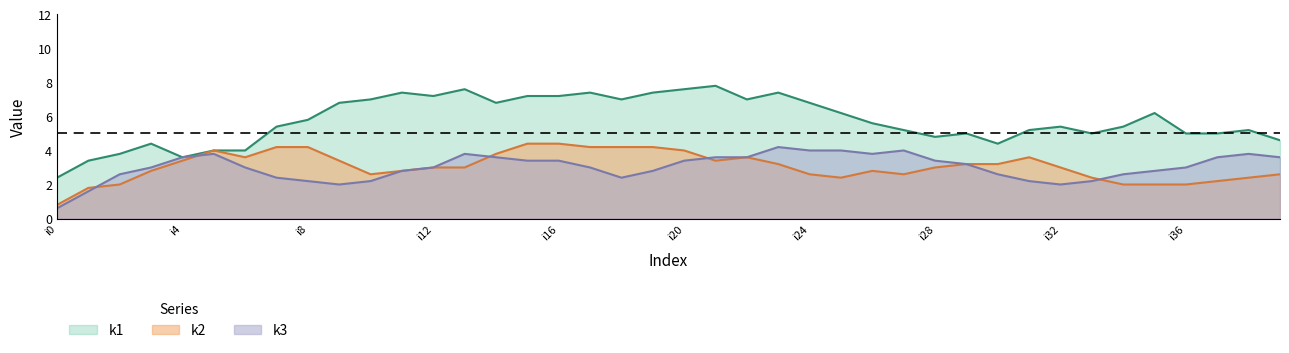

In k2, how many points are higher than both neighbors (excluding endpoints)?

7